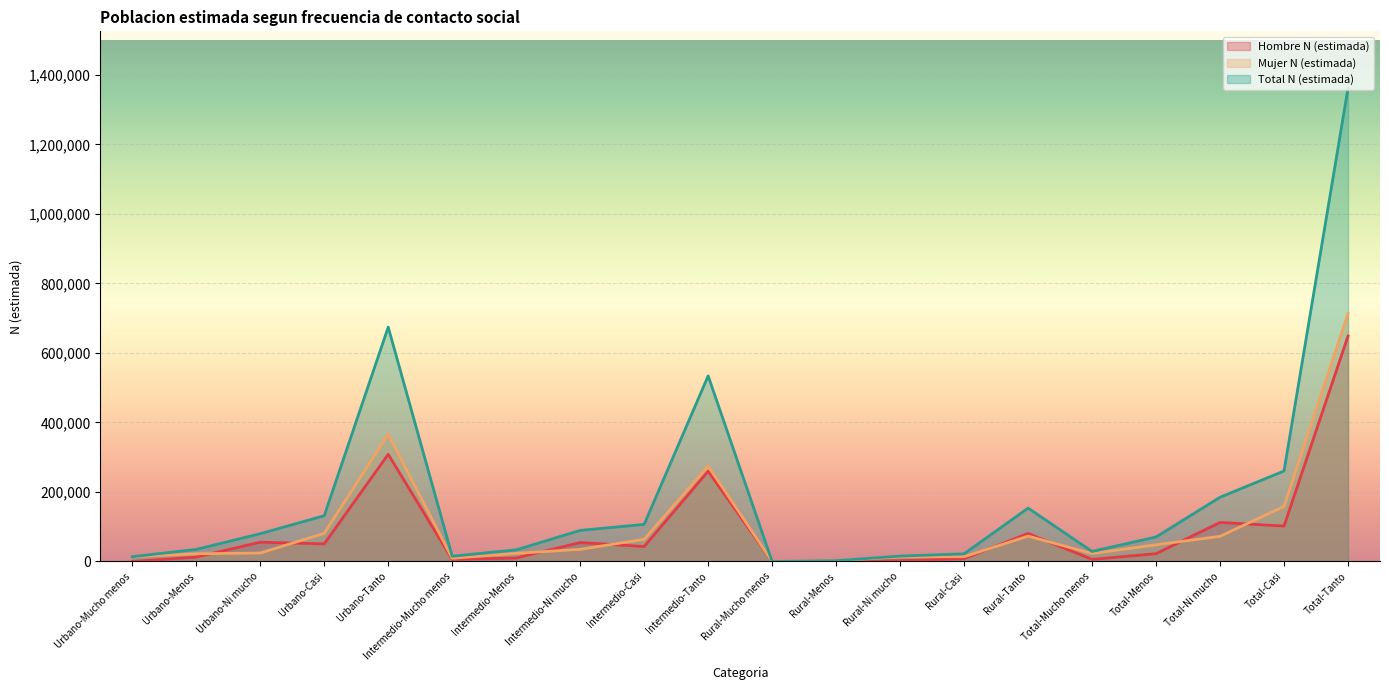

Which series ends up on top after the final intersection of Hombre N (estimada) and Mujer N (estimada)?

Mujer N (estimada)